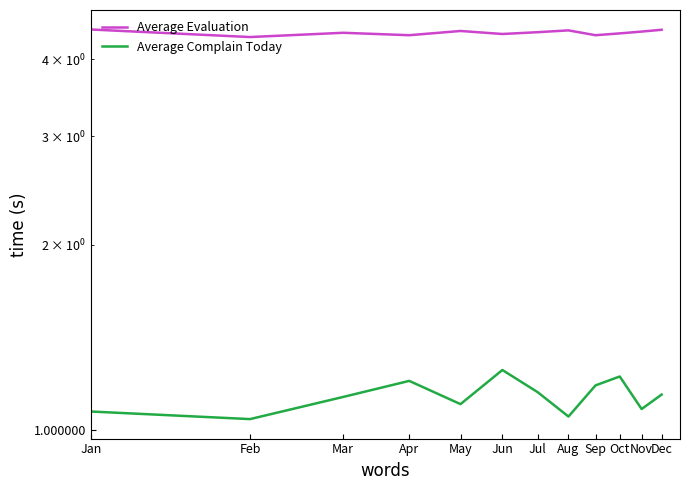

At which category is the sum across all series the highest?

Jun